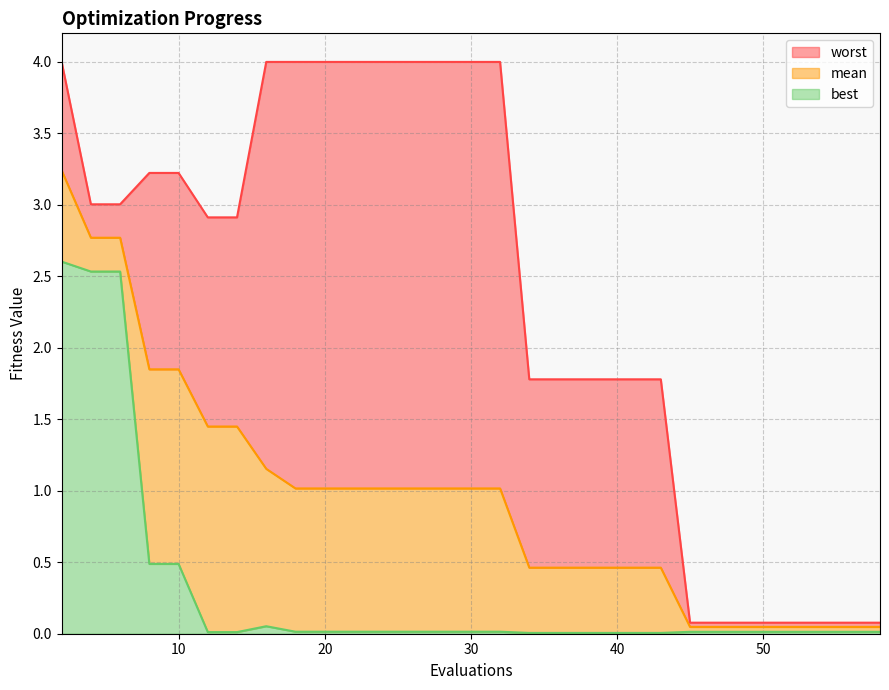

At how many categories does at least one series exceed 0?

30